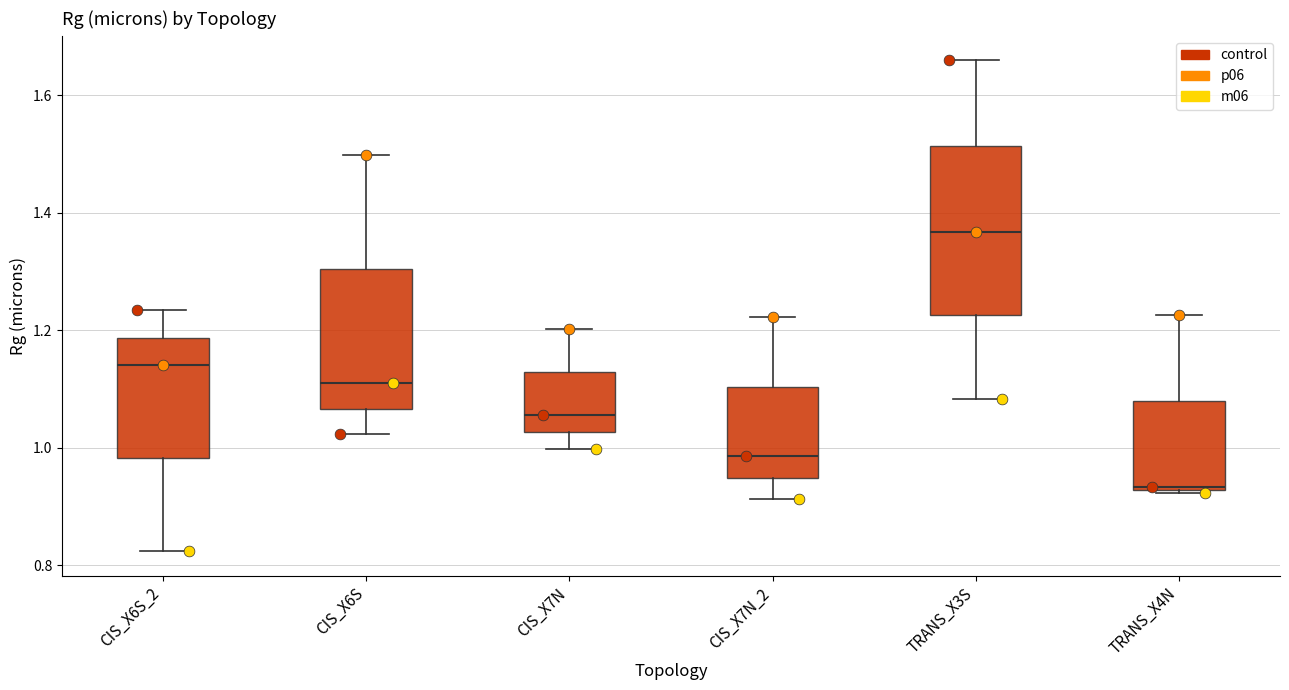

Reading left to right, read every box against the y-axis: the position of its median line, the range the box covers, and the ends of its whiskers. The values are not printed on the chart, so give them approximately, as read against the axis.

CIS_X6S_2: median 1.14, box 0.98 to 1.18, whiskers 0.82 to 1.24
CIS_X6S: median 1.12, box 1.06 to 1.30, whiskers 1.02 to 1.50
CIS_X7N: median 1.06, box 1.02 to 1.12, whiskers 1.00 to 1.20
CIS_X7N_2: median 0.98, box 0.94 to 1.10, whiskers 0.92 to 1.22
TRANS_X3S: median 1.36, box 1.22 to 1.52, whiskers 1.08 to 1.66
TRANS_X4N: median 0.94, box 0.92 to 1.08, whiskers 0.92 to 1.22